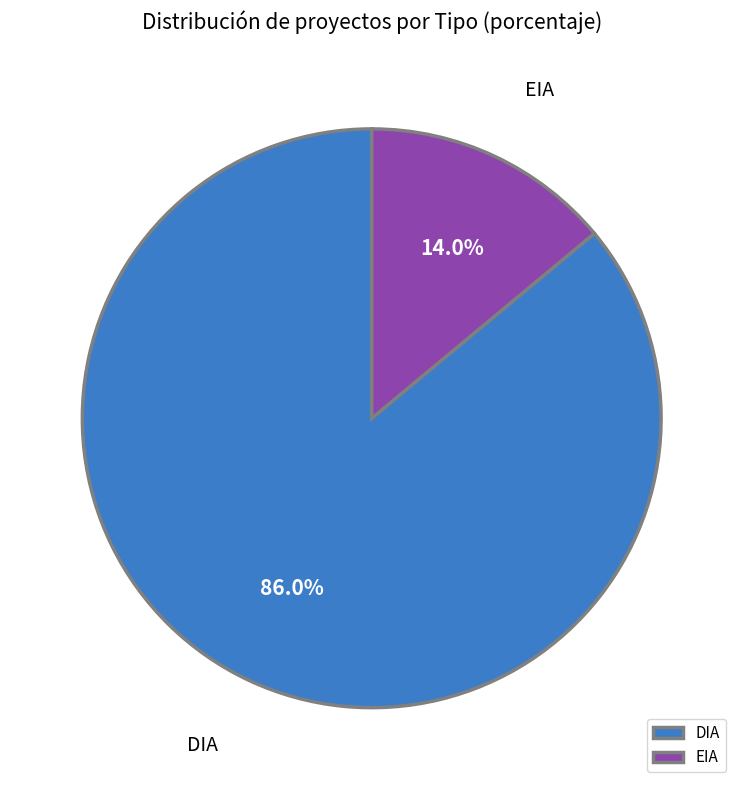

Which category has the smallest portion of the pie?

EIA